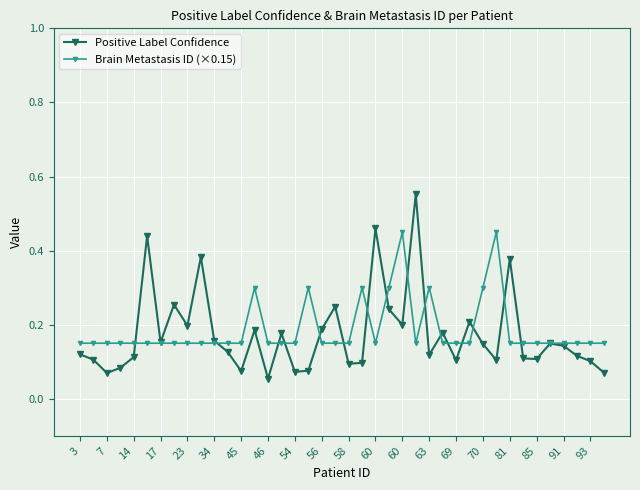

At how many categories does at least one series exceed 0?

40